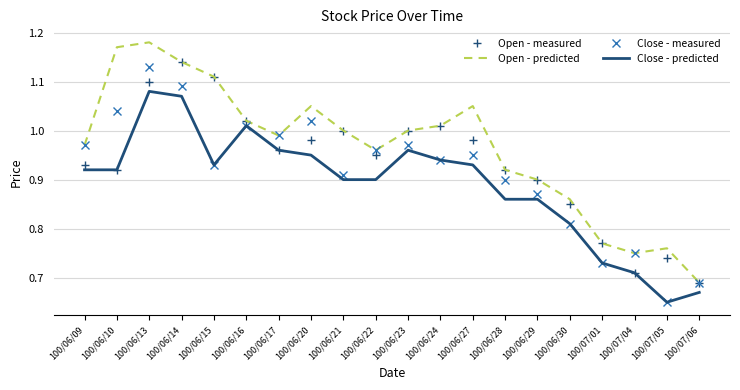

At which category does the chart reach its peak across all series?

100/06/13